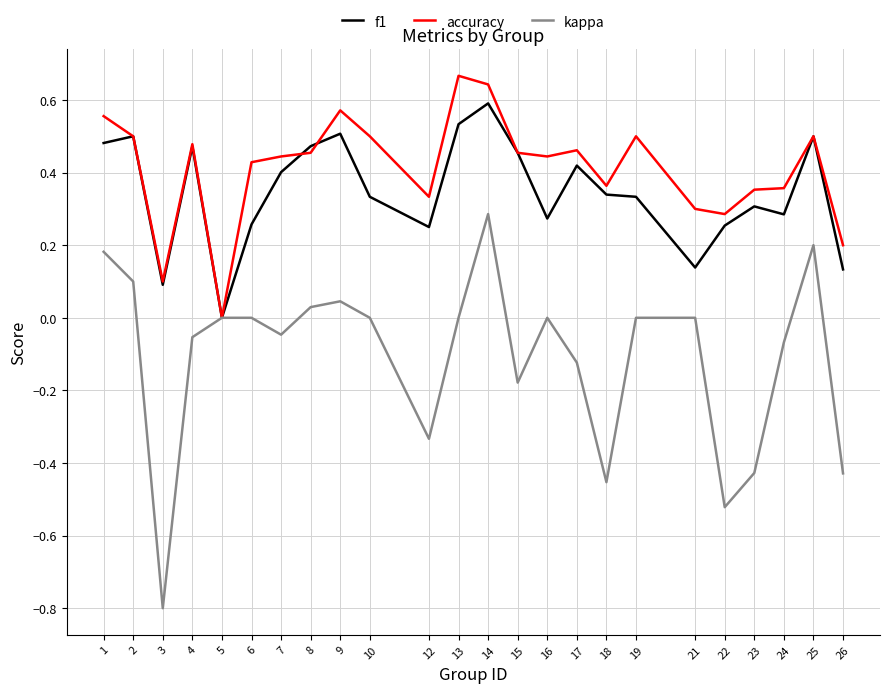

Which series has the largest range (max minus min)?

kappa